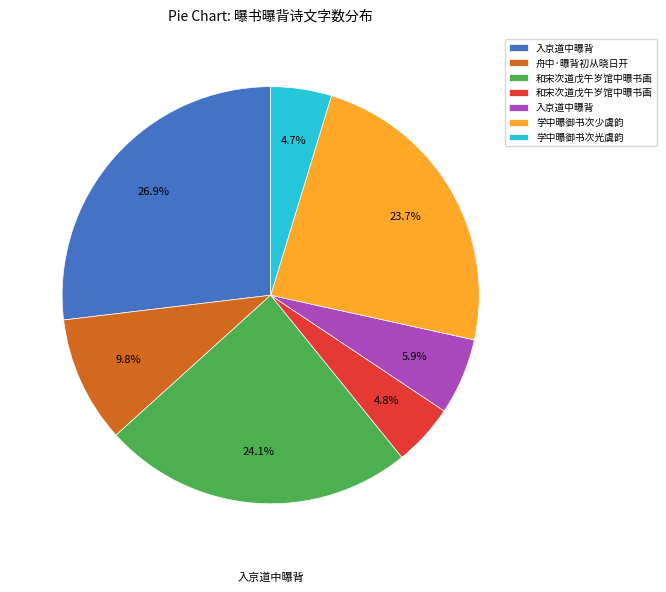

Is there any slice that represents more than half of the pie?

No